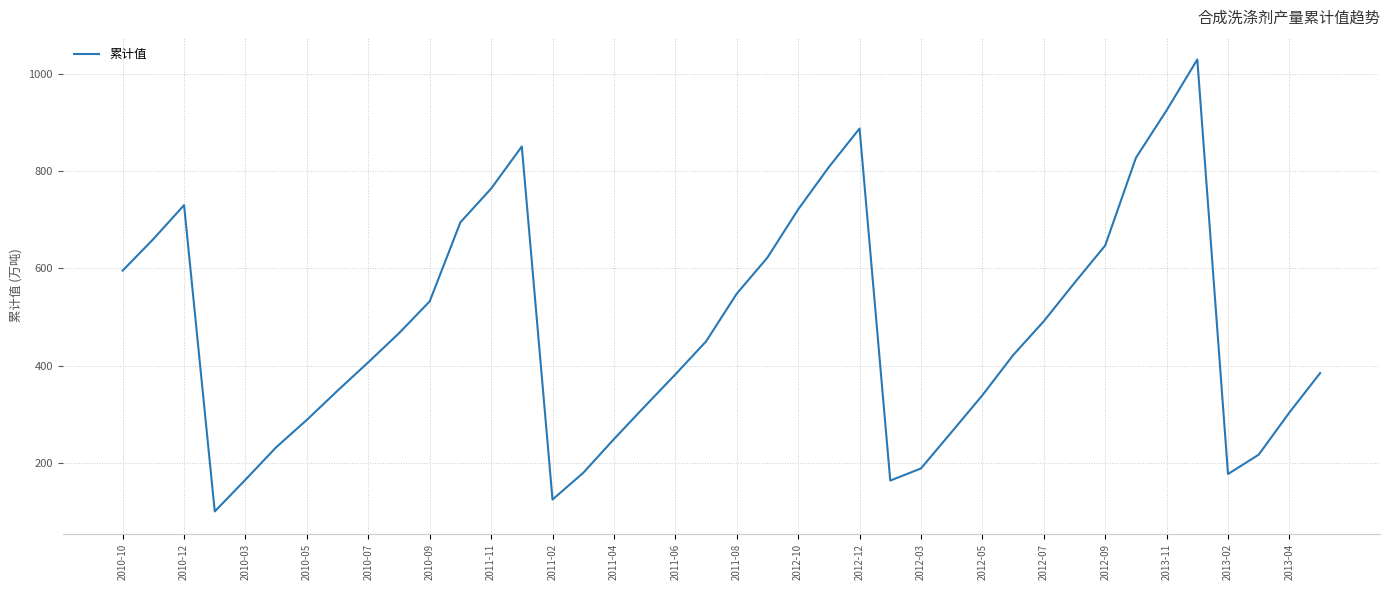

What is the smallest value displayed?

100.5